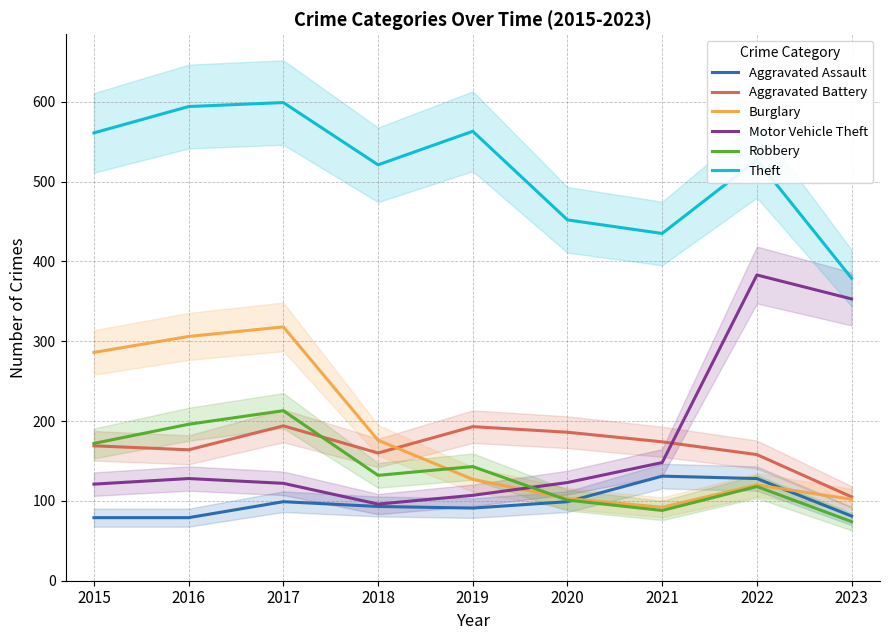

How many values in the Motor Vehicle Theft series are below 123?

4